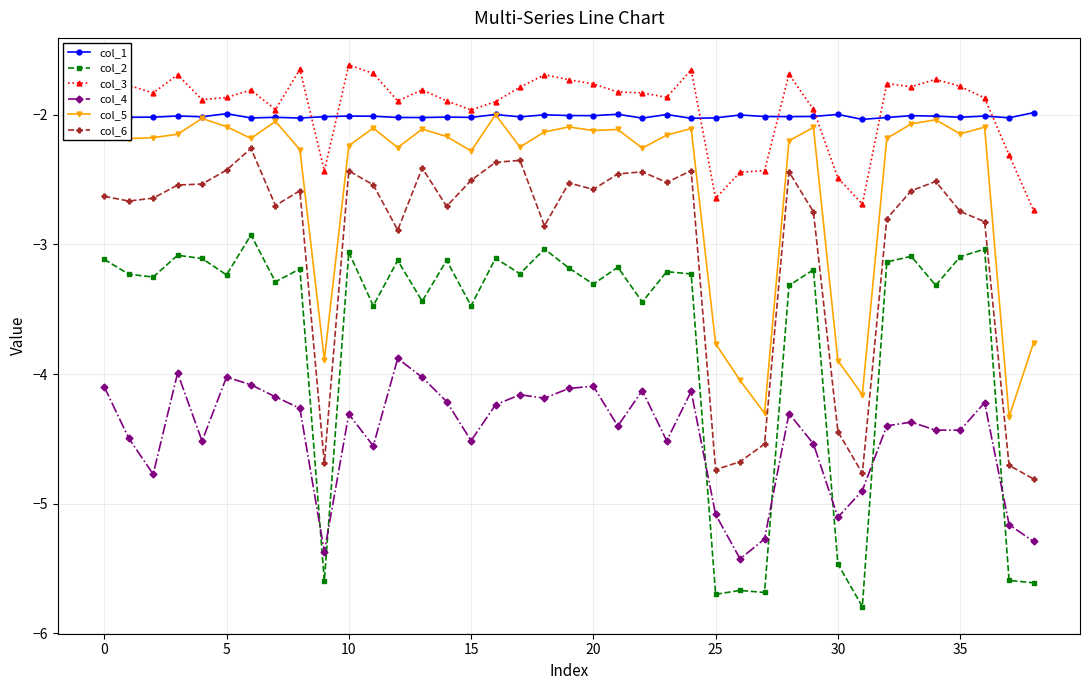

True or false: col_2 has more than 2 interior local peaks.

True